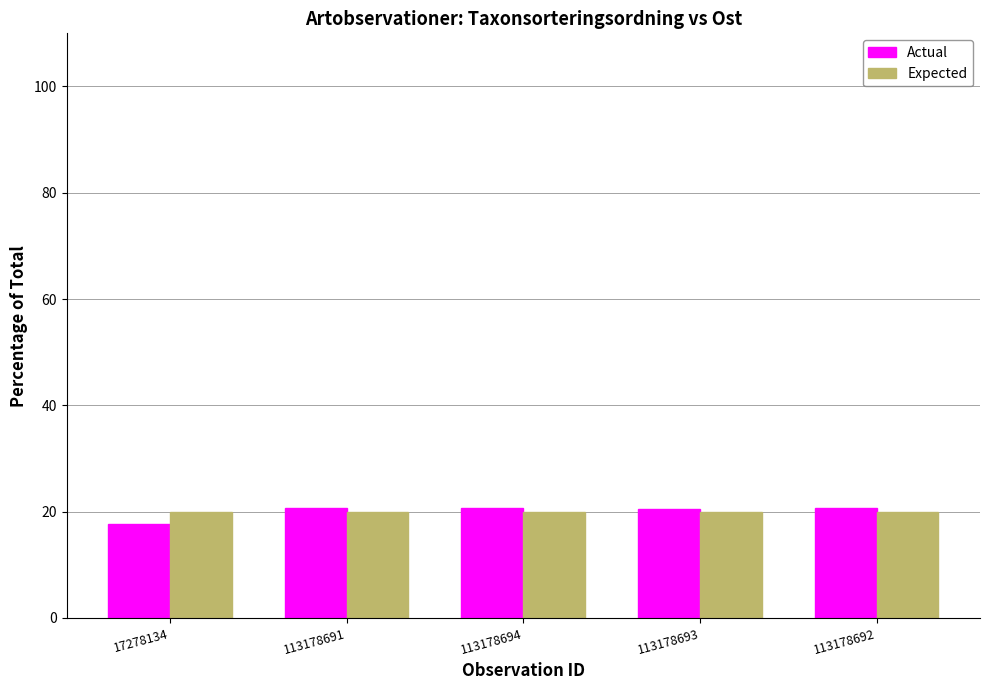

What are all the series names shown in the legend?

Actual, Expected